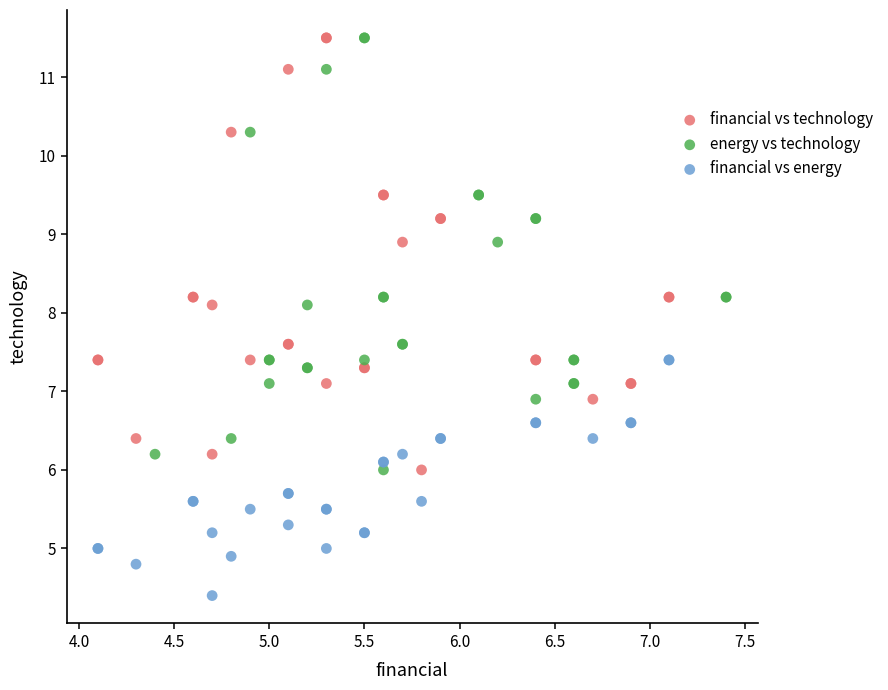

Which series reaches the minimum Y coordinate?

financial vs energy